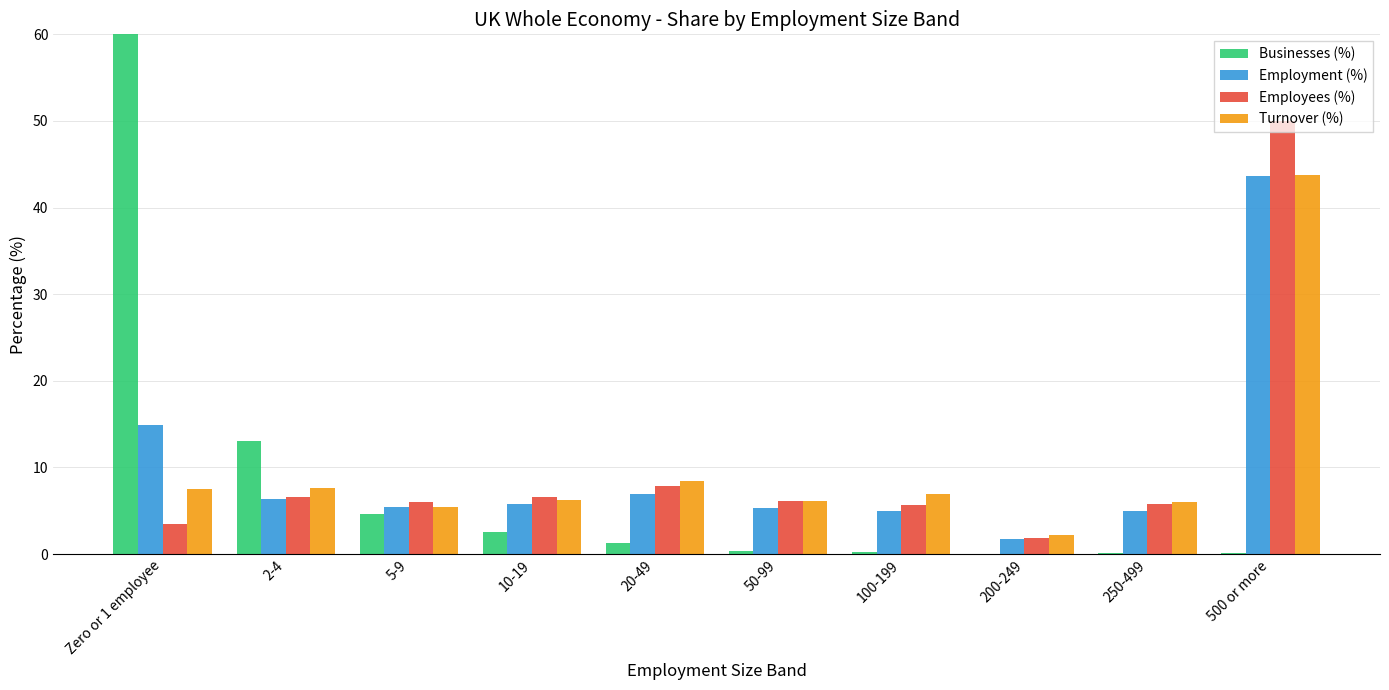

Rank the categories by Employment (%) value from lowest to highest.

200-249, 100-199, 250-499, 50-99, 5-9, 10-19, 2-4, 20-49, Zero or 1 employee, 500 or more